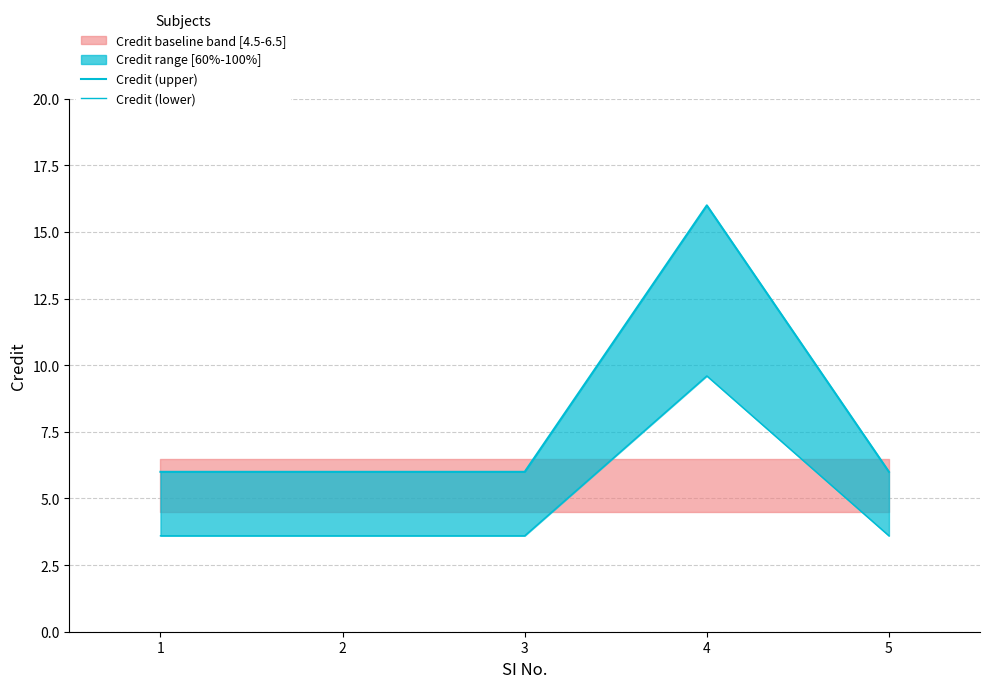

Rank the series by their maximum value, from highest to lowest.

Credit (upper), Credit (lower)